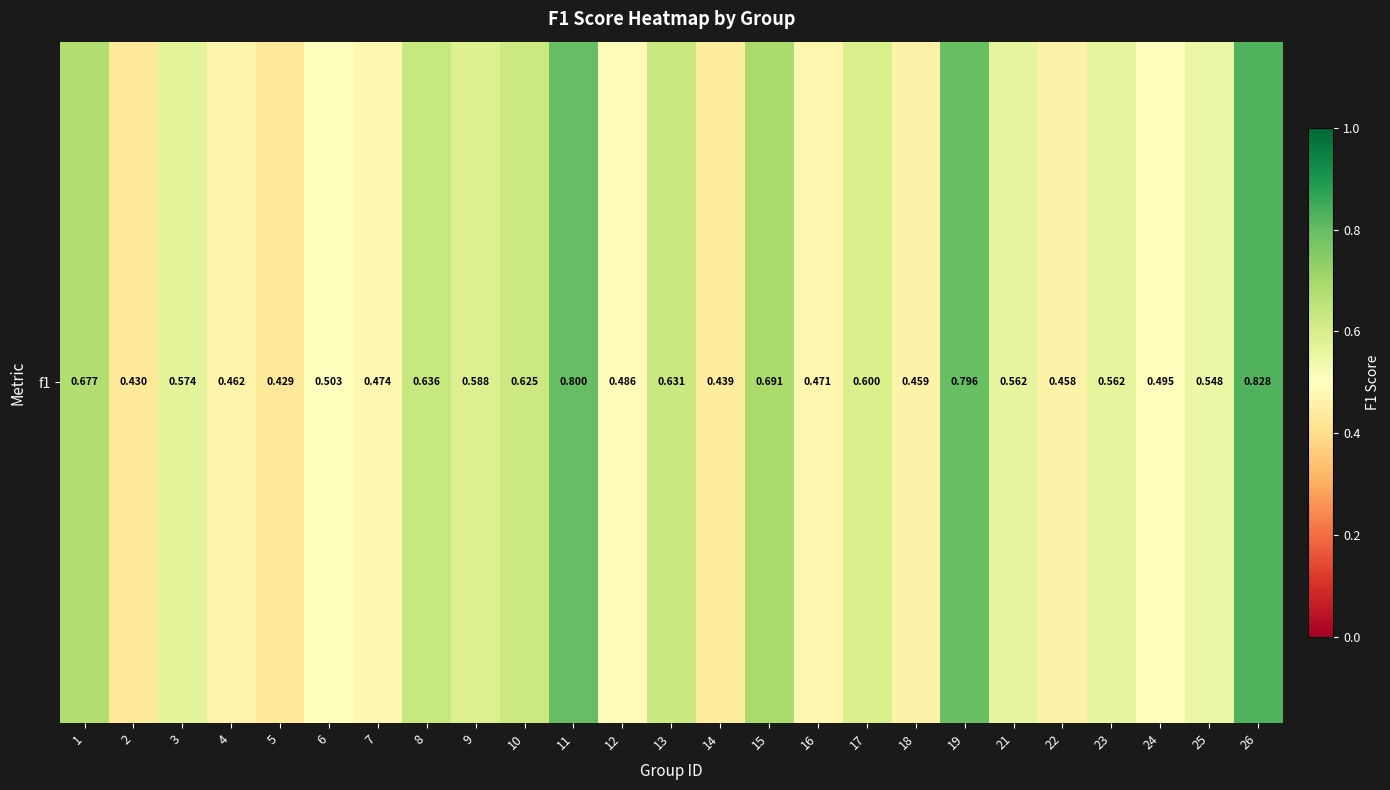

Which category has the highest value across all series?

26